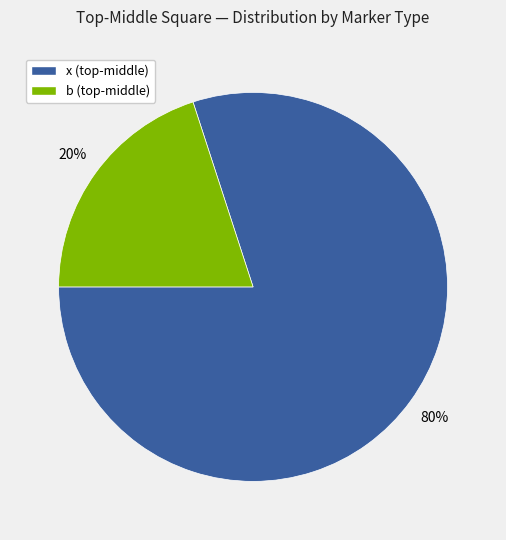

Rank the categories by value from highest to lowest.

x (top-middle), b (top-middle)